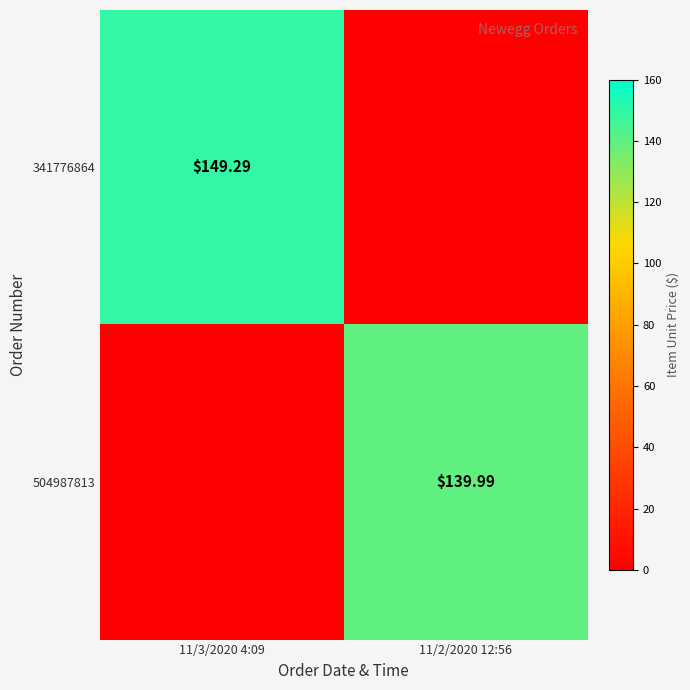

List the series in order of their overall mean, lowest first.

504987813, 341776864